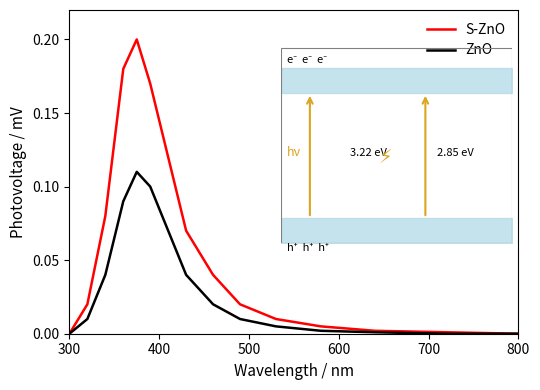

List the series in order of their peak value, lowest first.

ZnO, S-ZnO